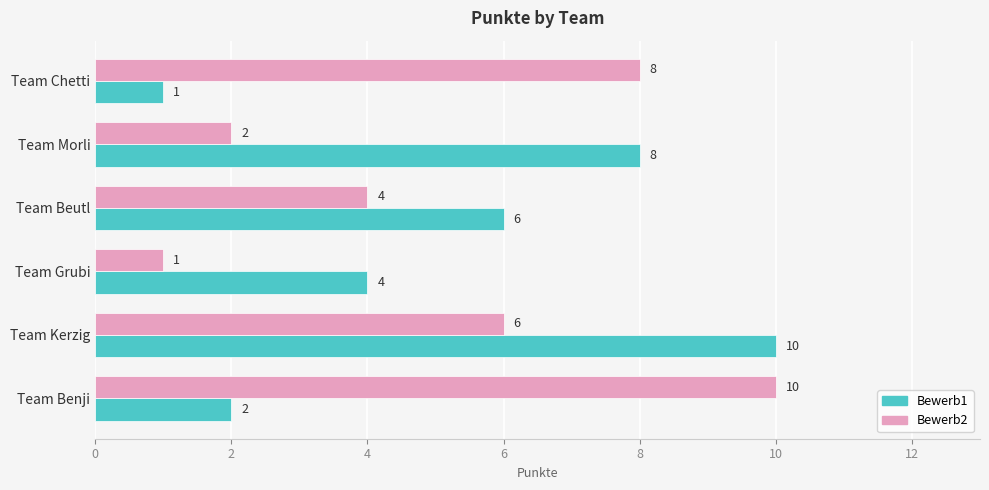

Is it true that Bewerb1 equals 1 at Team Chetti?

True